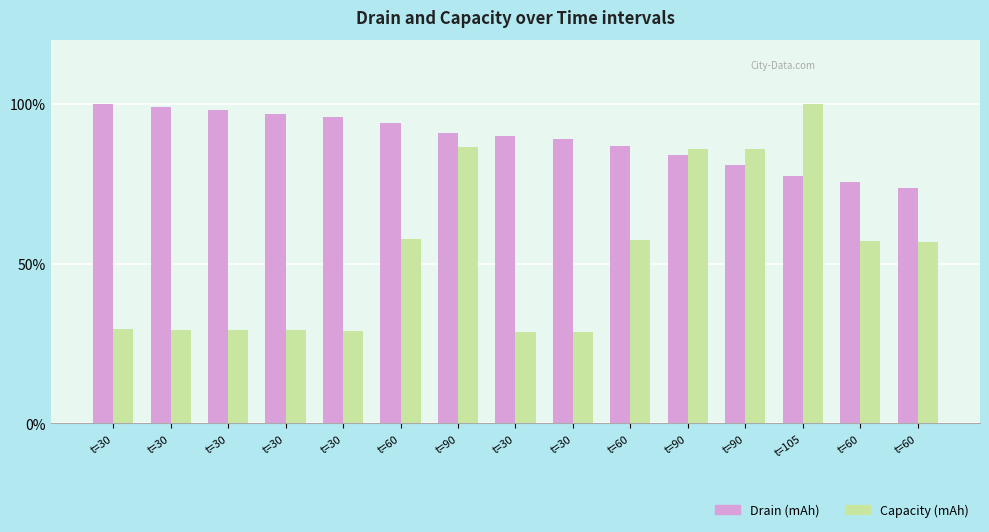

Which series changed the most between t=105 and t=60?

Capacity (mAh)